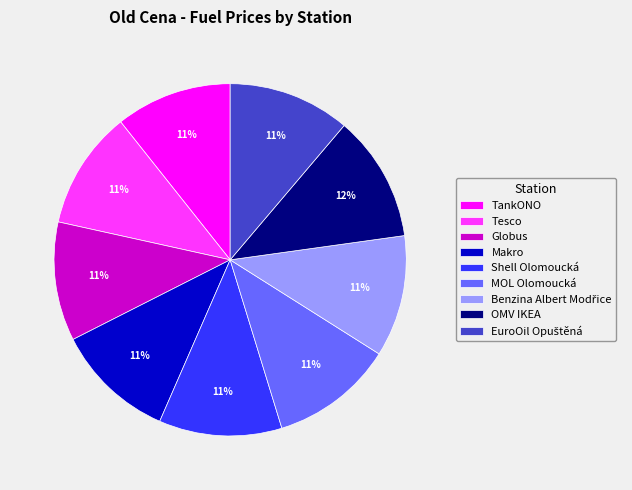

Combined, do Globus and MOL Olomoucká account for over 50%?

No